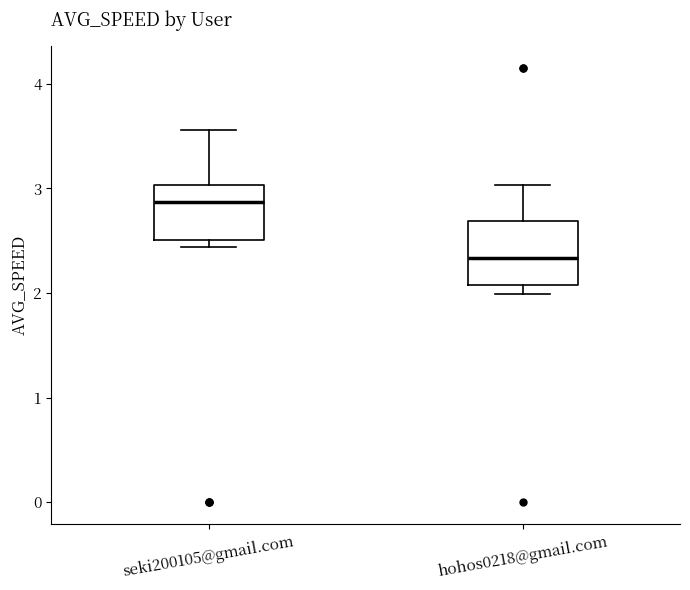

Reading left to right, read every box against the y-axis: the position of its median line, the range the box covers, and the ends of its whiskers. The values are not printed on the chart, so give them approximately, as read against the axis.

seki200105@gmail.com: median 2.9, box 2.5 to 3.0, whiskers 2.4 to 3.6
hohos0218@gmail.com: median 2.3, box 2.1 to 2.7, whiskers 2.0 to 3.0